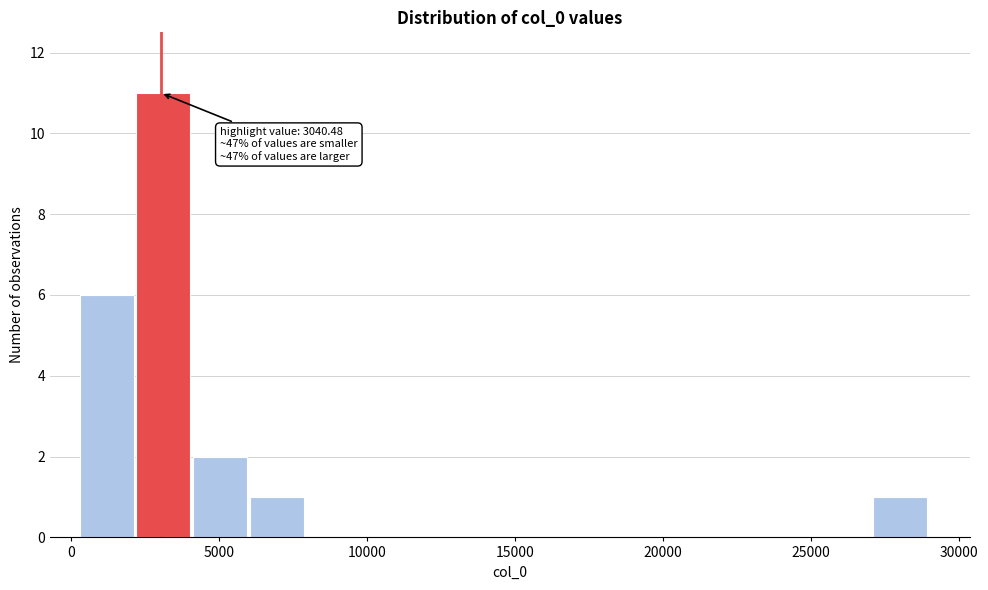

Read against the x-axis, roughly where is the centre of the tallest bar?

3000